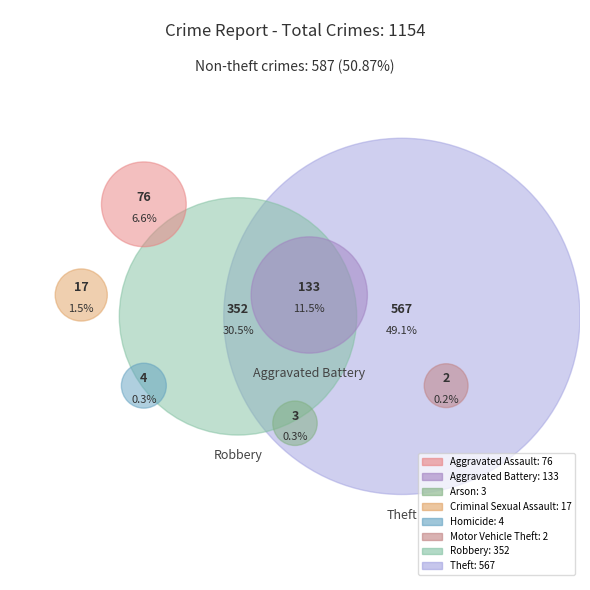

Approximately how many times larger is the value at Robbery compared to Theft?

0.6